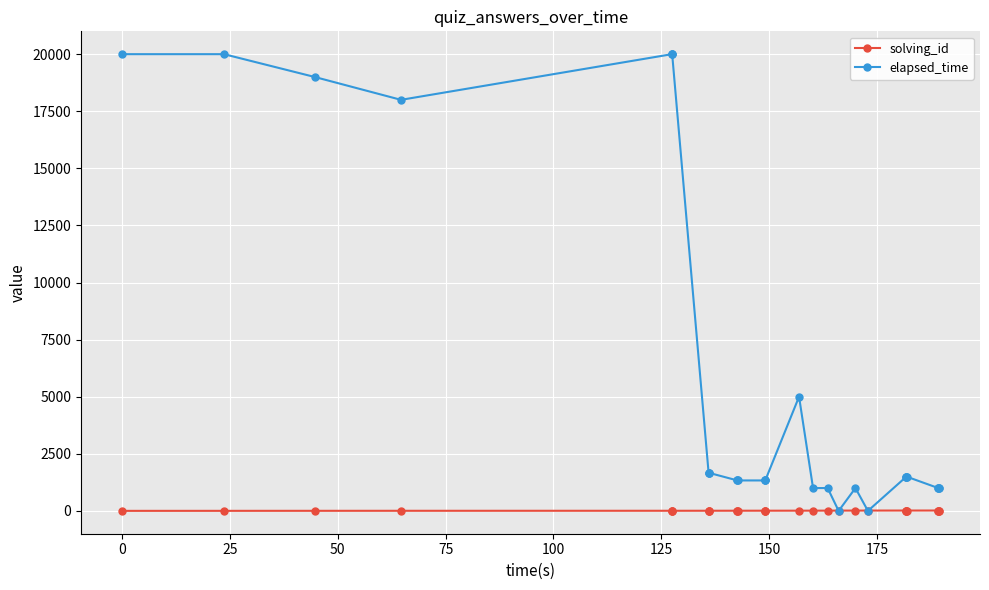

List the series in order of their peak value, lowest first.

solving_id, elapsed_time